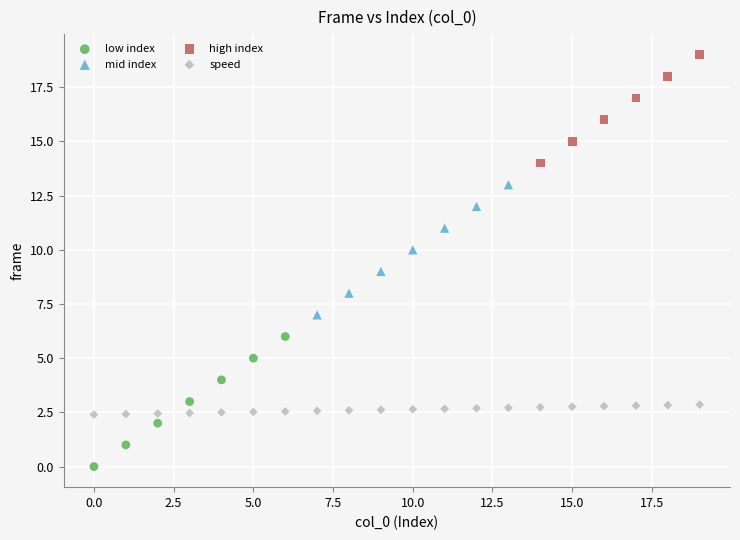

Which series contains the lowest Y value?

low index